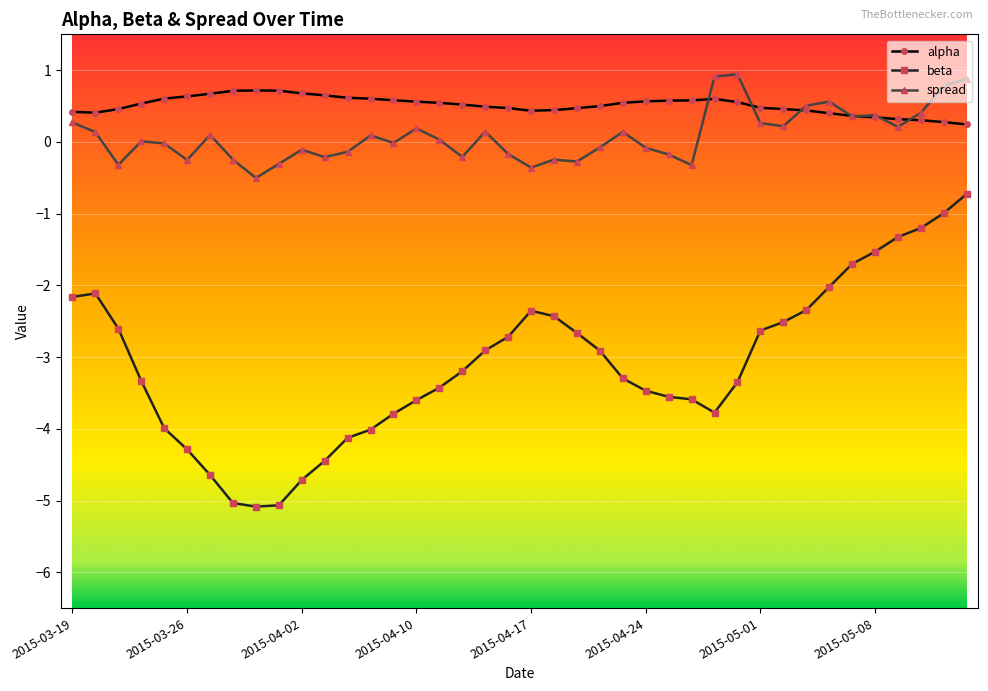

What is the value of the beta point at the 30th from the left?

-3.3